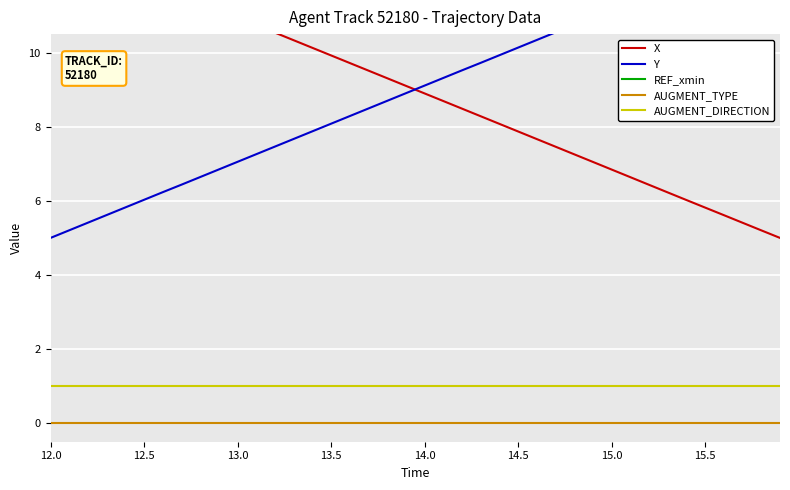

How many values in the Y series are below 9?

20